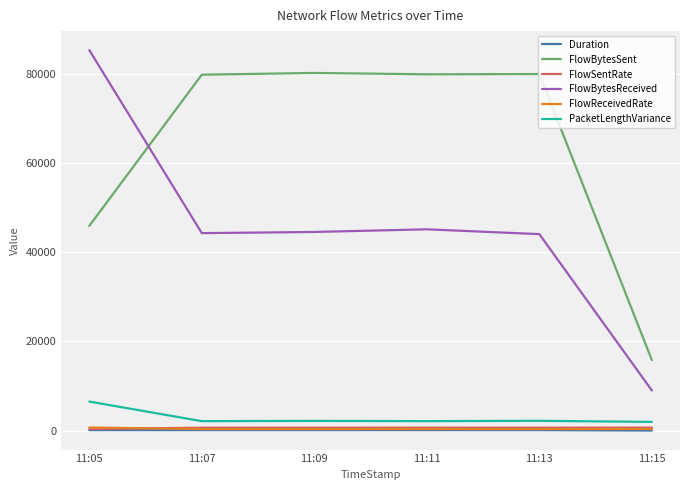

At which category is the sum across all series the highest?

11:05